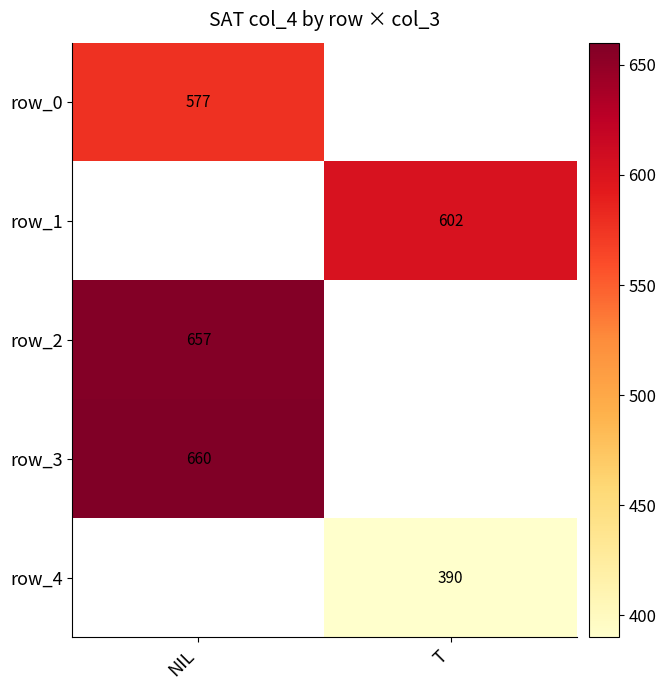

At how many categories does at least one series exceed 405?

2